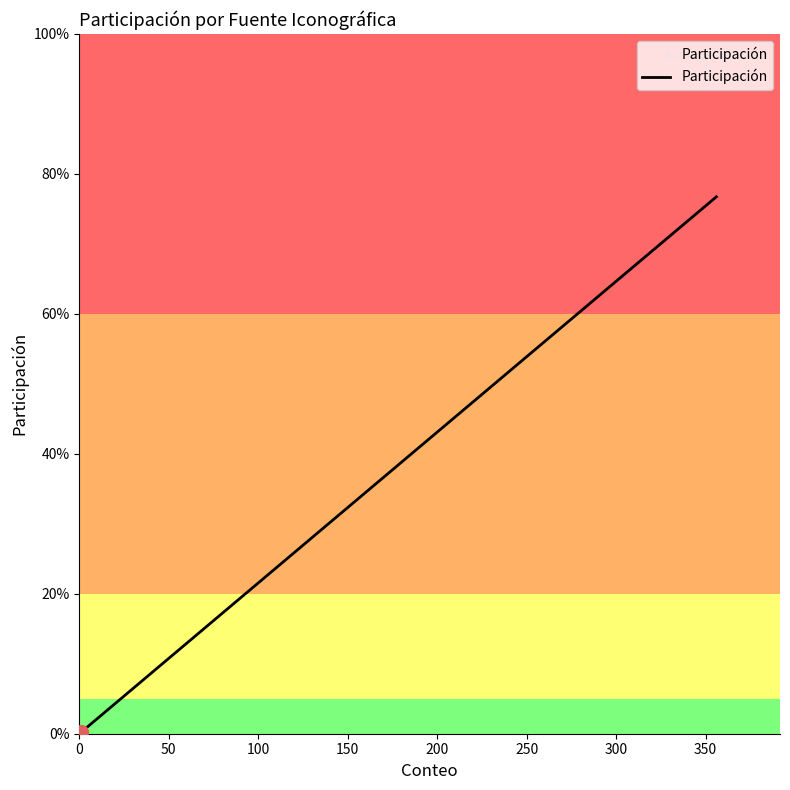

List the labels in order of value, smallest first.

0, 50, 100, 150, 200, 250, 300, 350